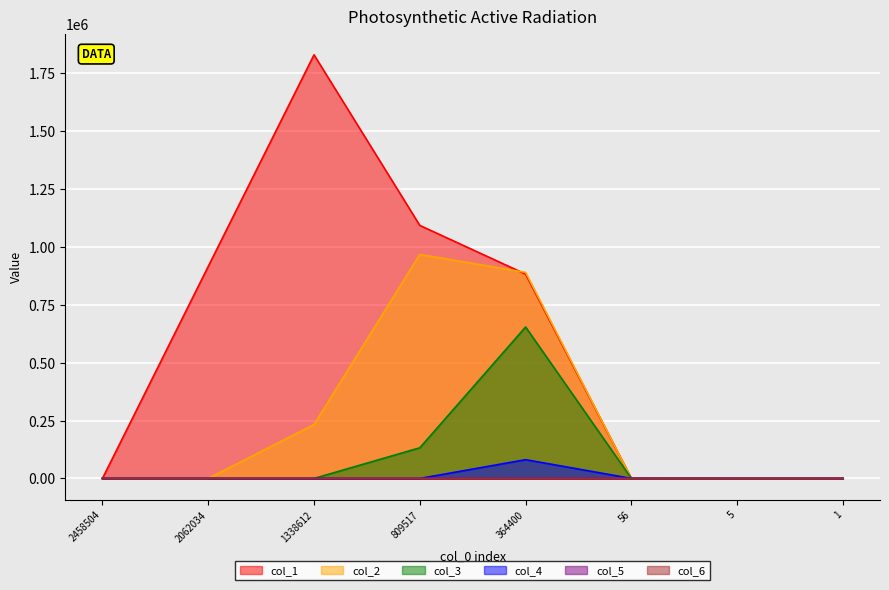

Does the chart display data point markers on the line(s)?

No